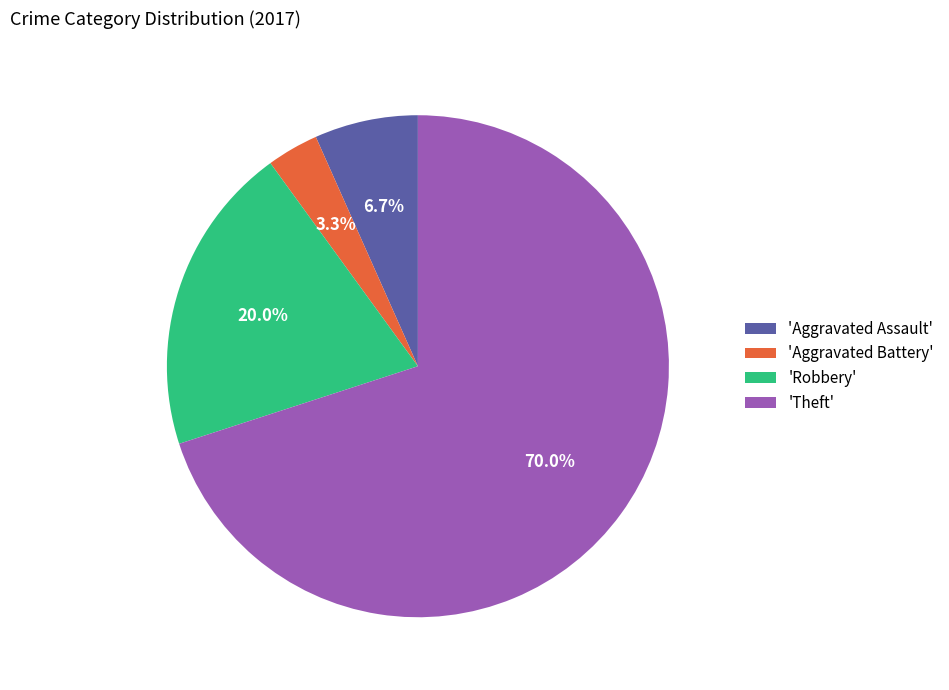

Which category has the biggest portion of the pie?

'Theft'